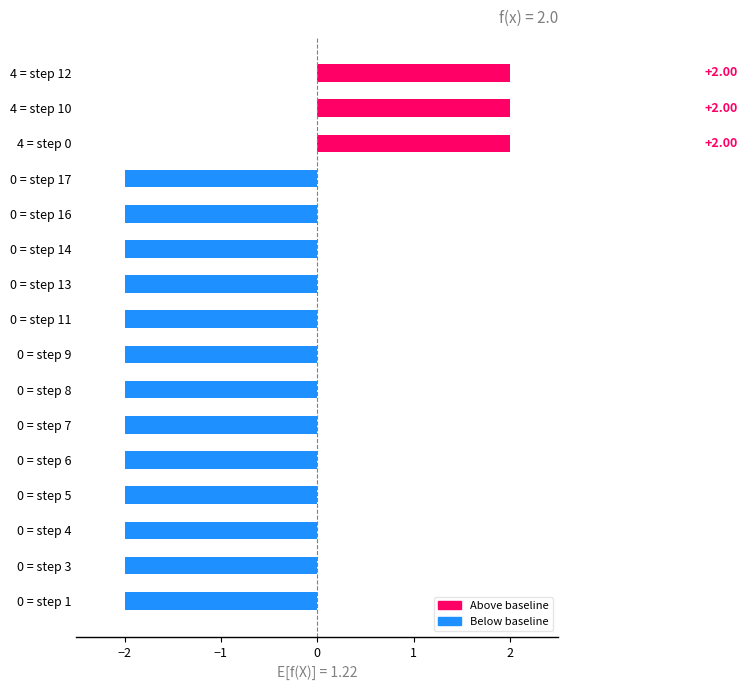

How many values exceed -2?

3